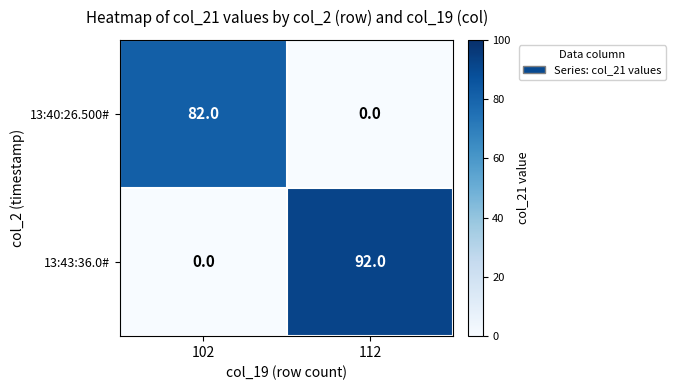

True or false: 13:40:26.500# has a value of 53 at 112.

False